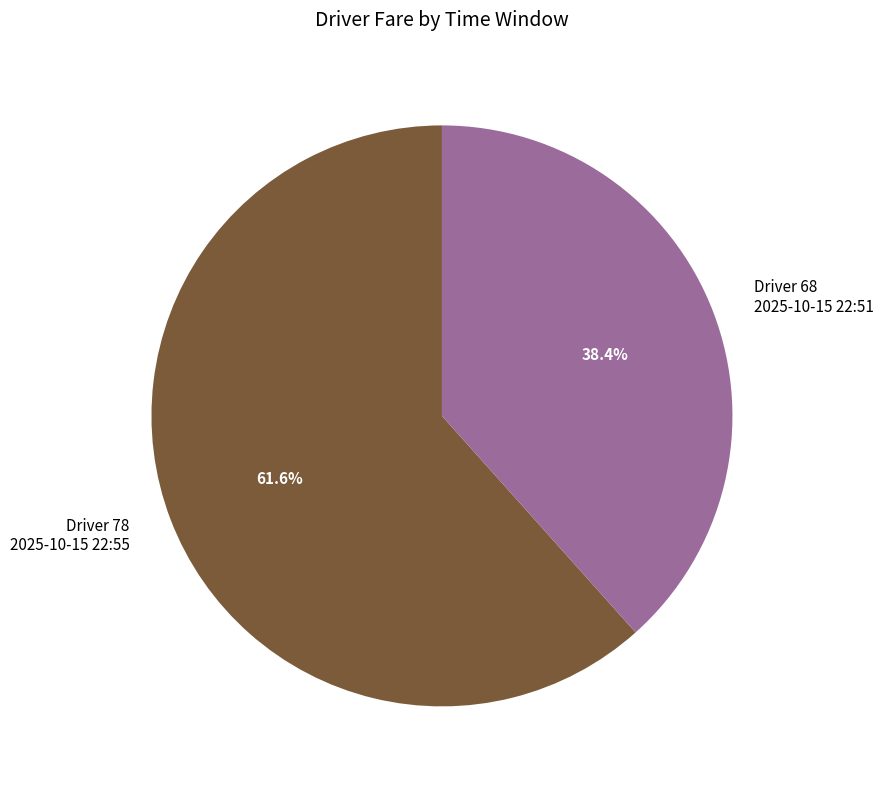

How many segments does this pie chart have?

2